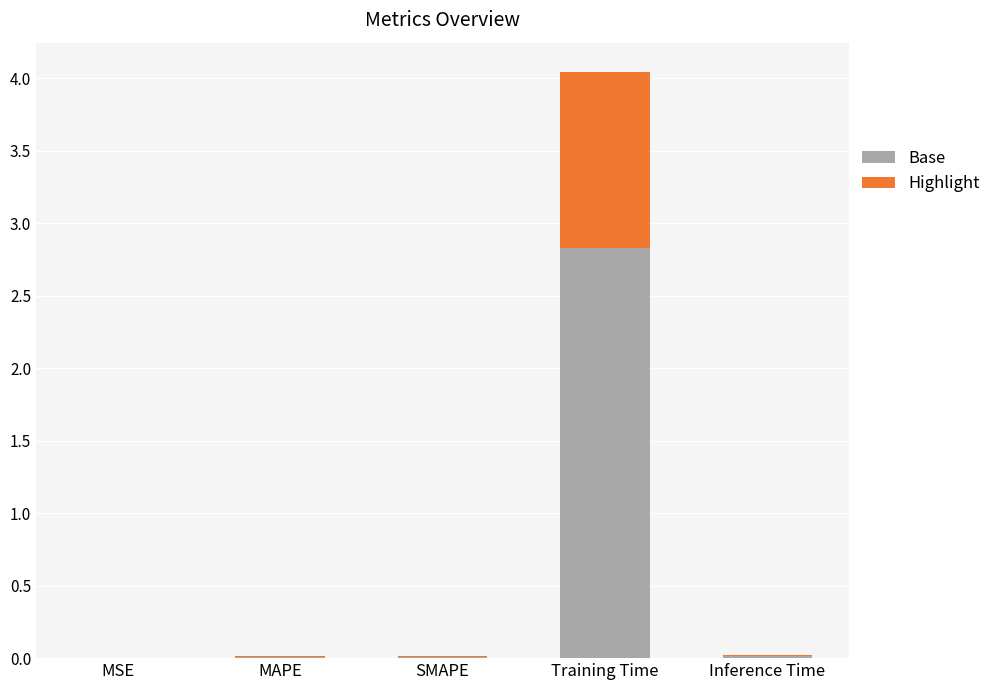

What is the sum of all Base values?

2.9